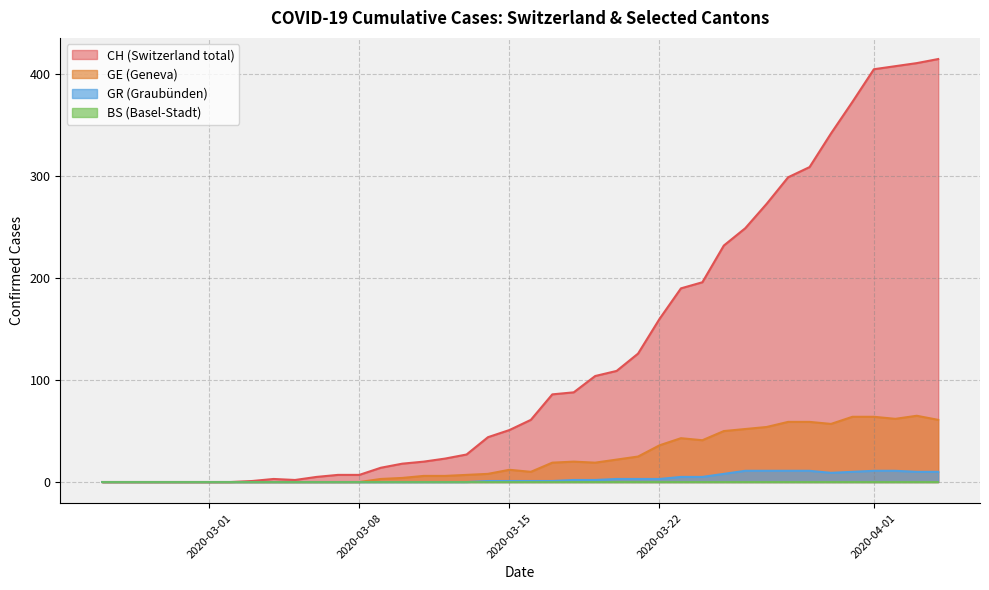

How many lines are shown in the chart?

4